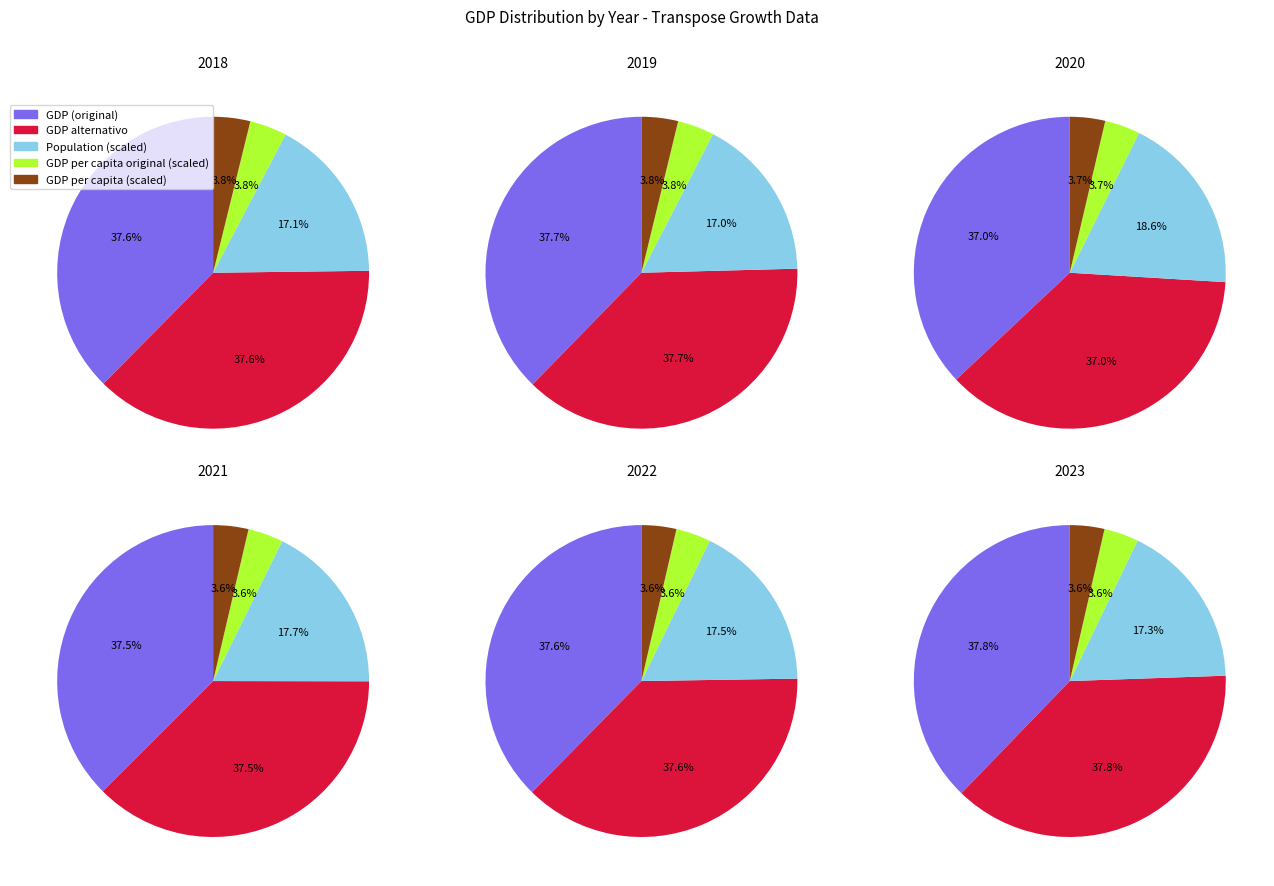

Does 0 represent more than half of the total?

No